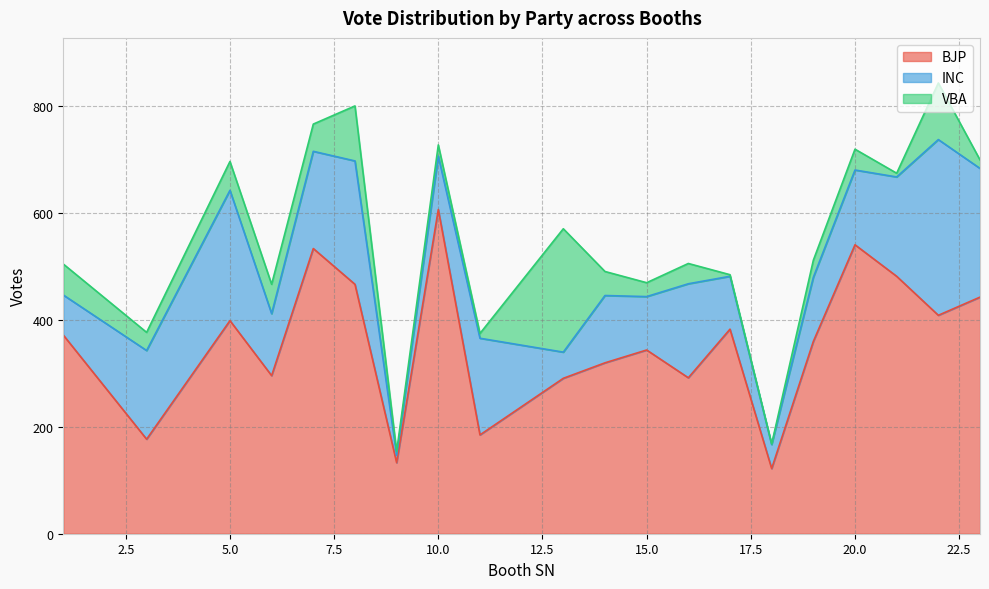

True or false: BJP has a value of 540 at 17.

False